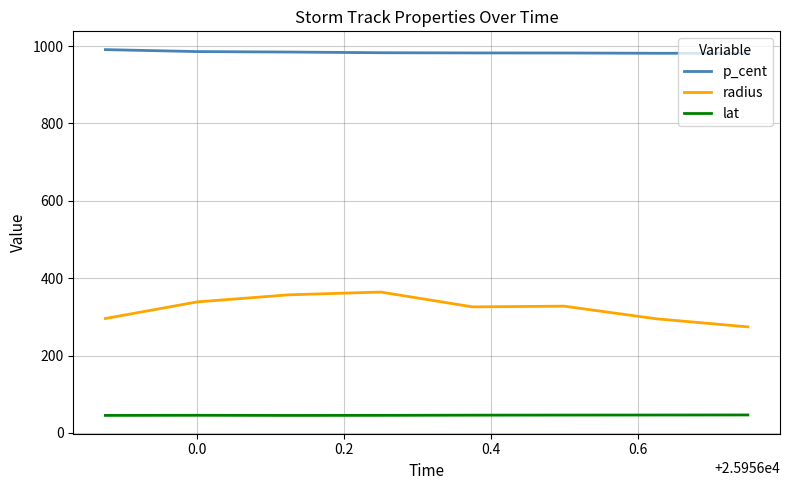

What is the difference between the second highest and second lowest values in the radius series?

61.9